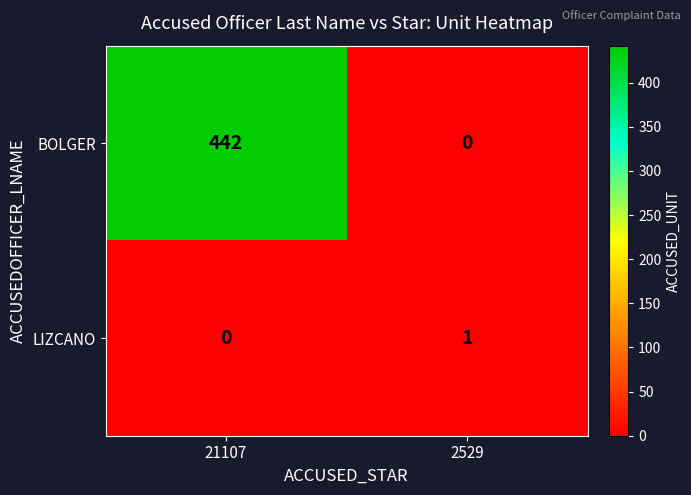

How many categories are shown in the chart?

2